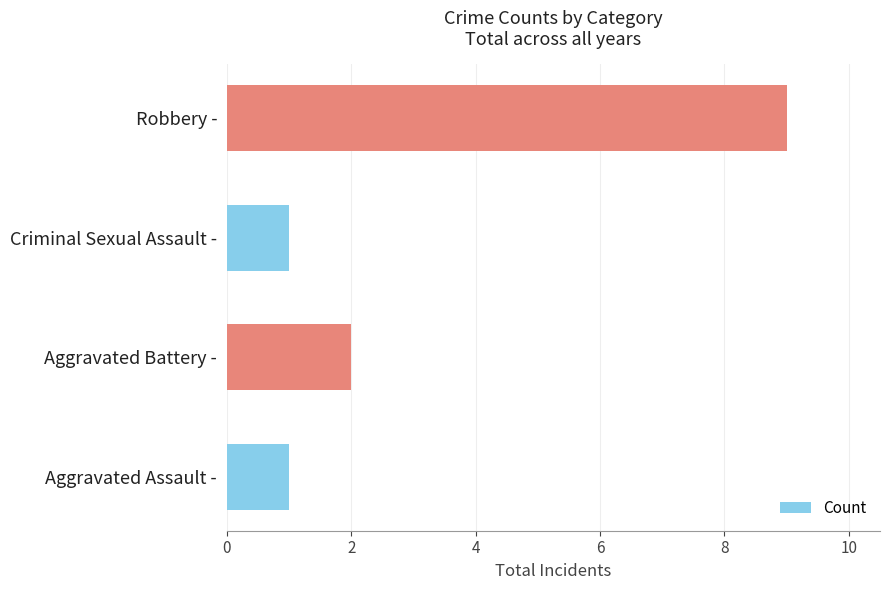

What is the minimum value shown in the chart?

1